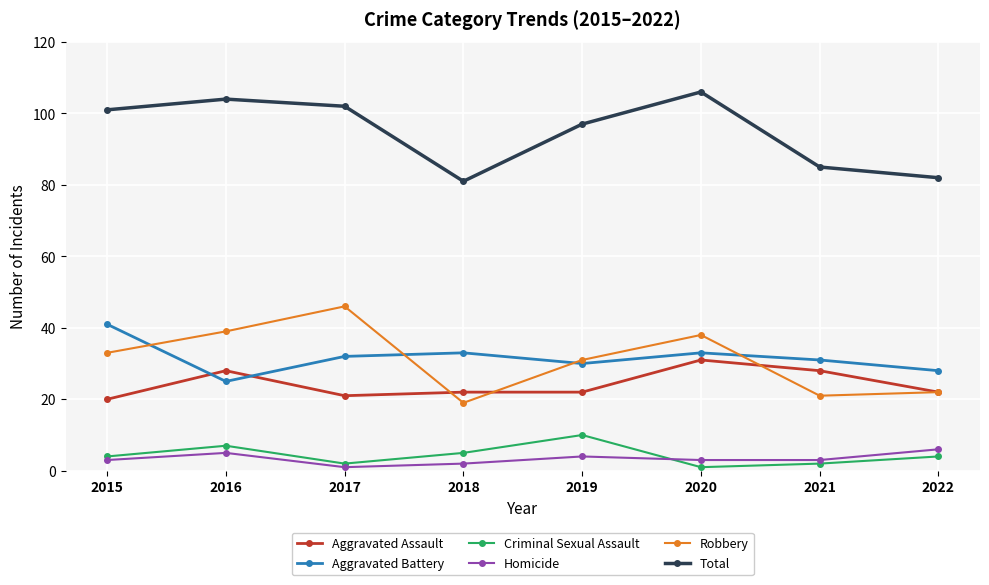

Count the number of categories in the chart.

8